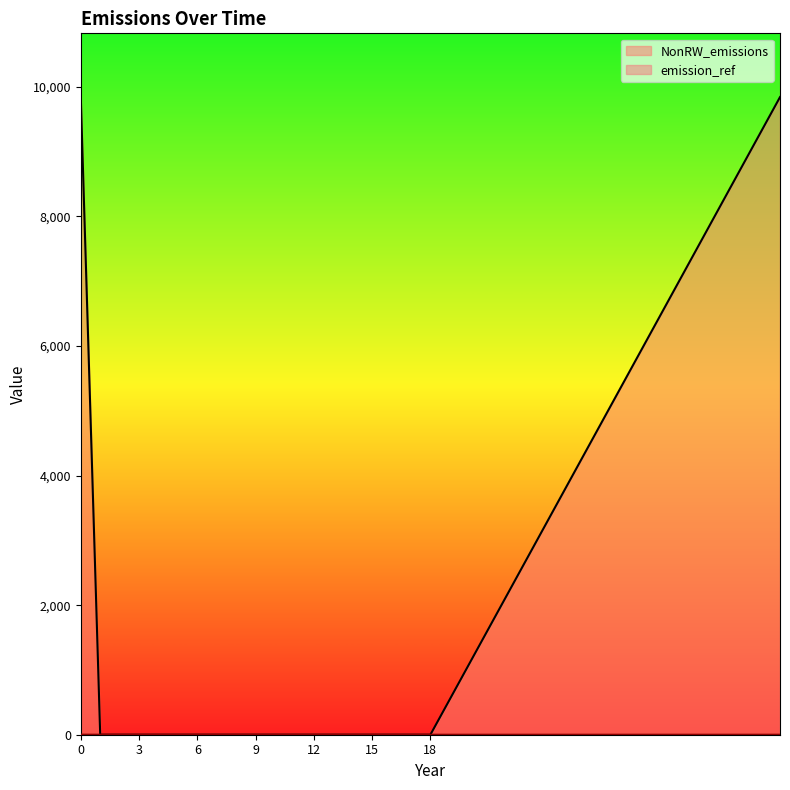

At which label is emission_ref closest to 0?

1